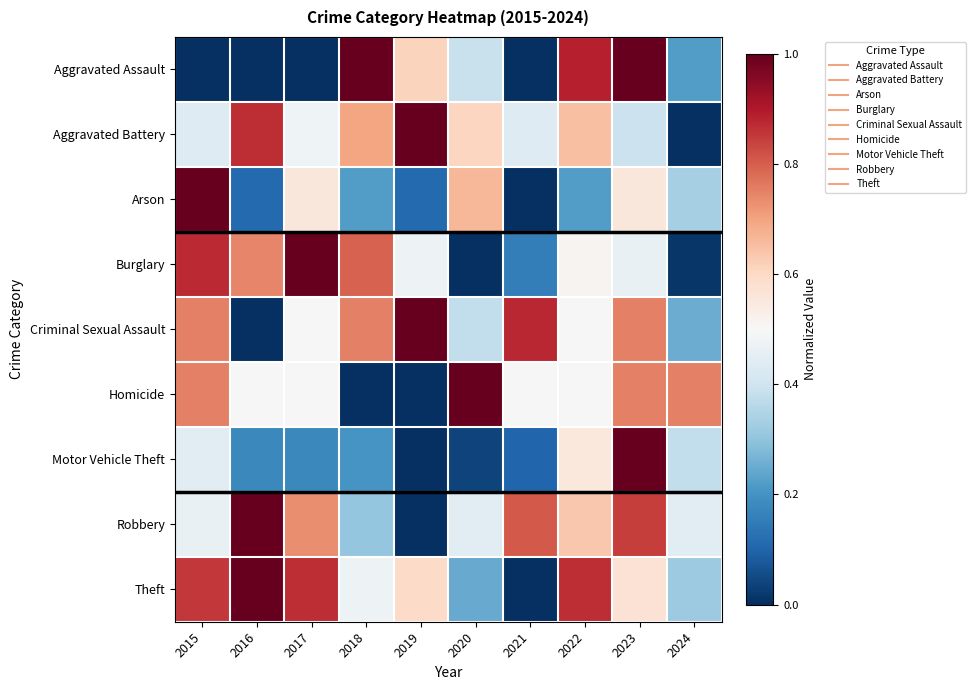

At how many categories does at least one series exceed 0?

10